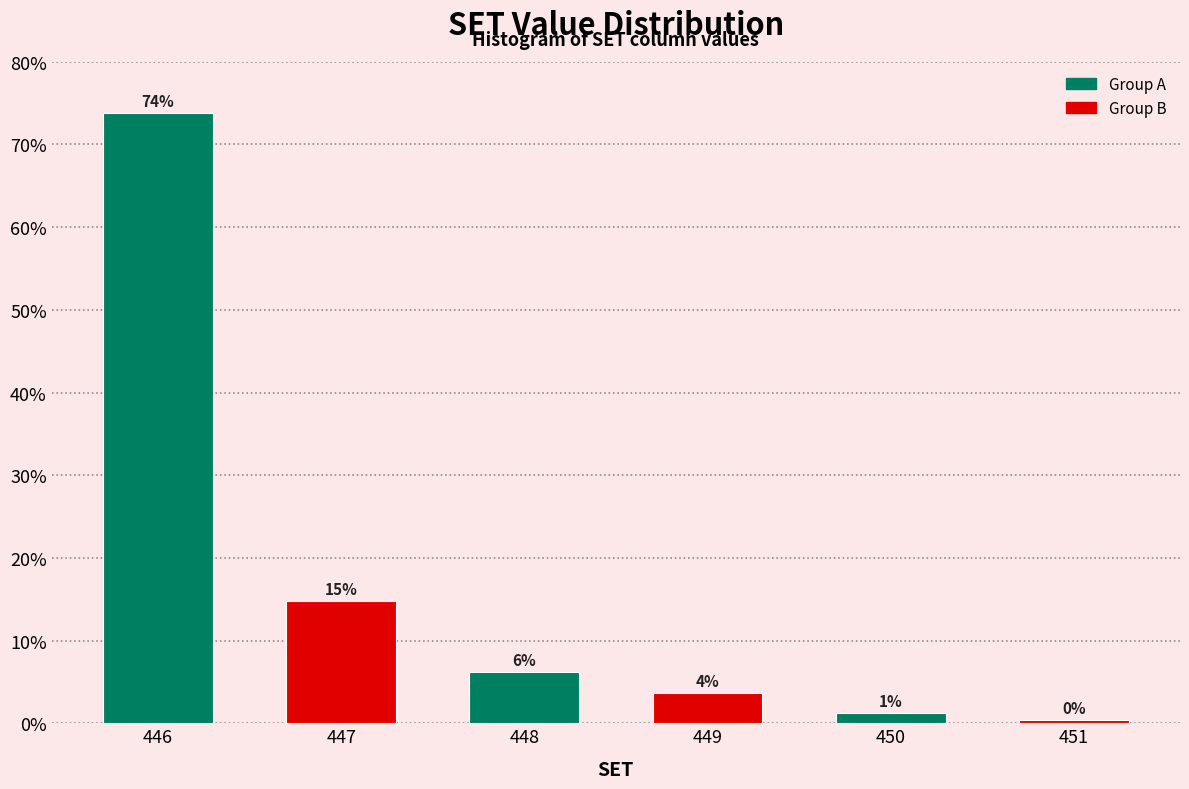

Does the chart contain any negative values?

No